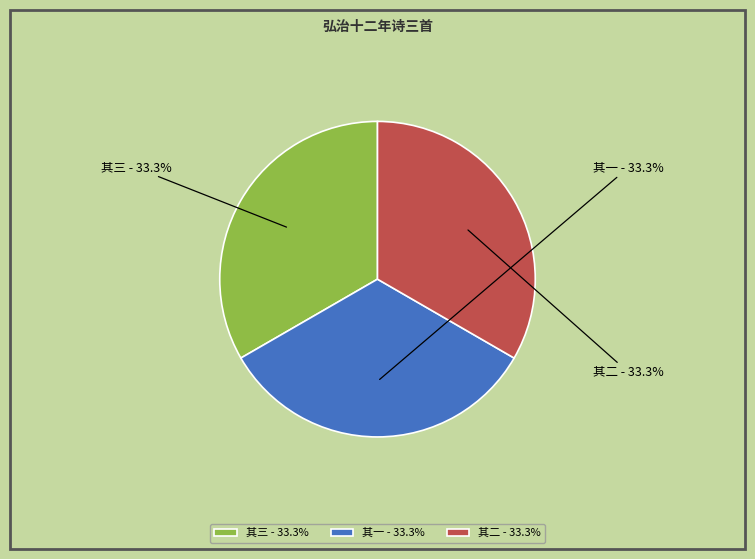

How many segments does this pie chart have?

3